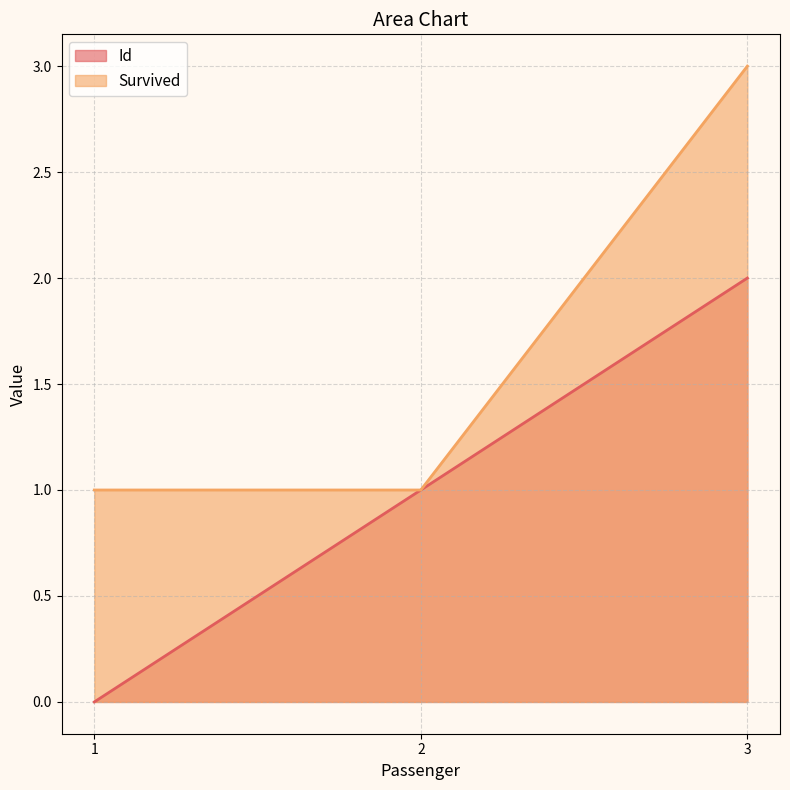

What is the lowest value of the Survived series?

1